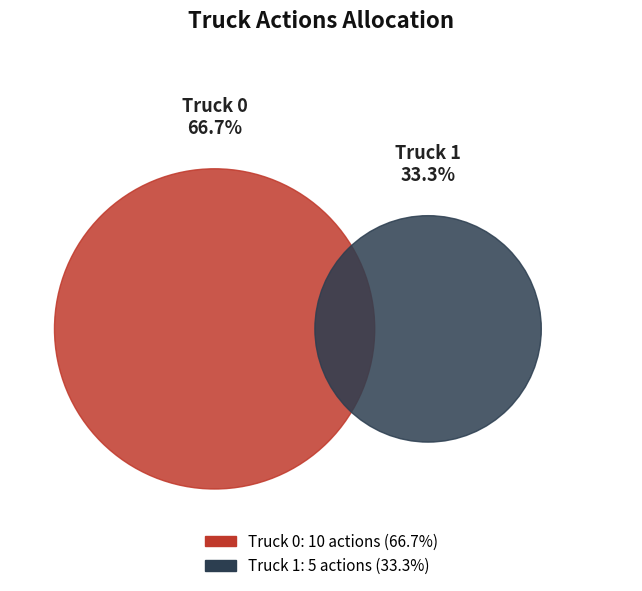

Approximately how many times larger is the value at Truck 1 compared to Truck 0?

0.5